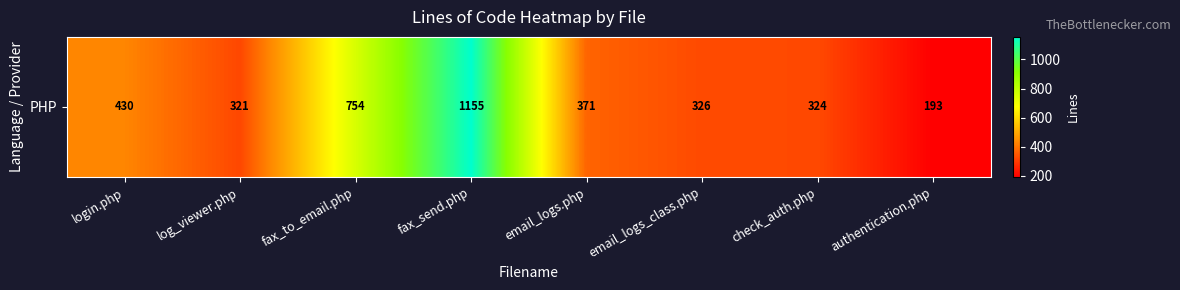

List the labels in order of value, smallest first.

authentication.php, log_viewer.php, check_auth.php, email_logs_class.php, email_logs.php, login.php, fax_to_email.php, fax_send.php